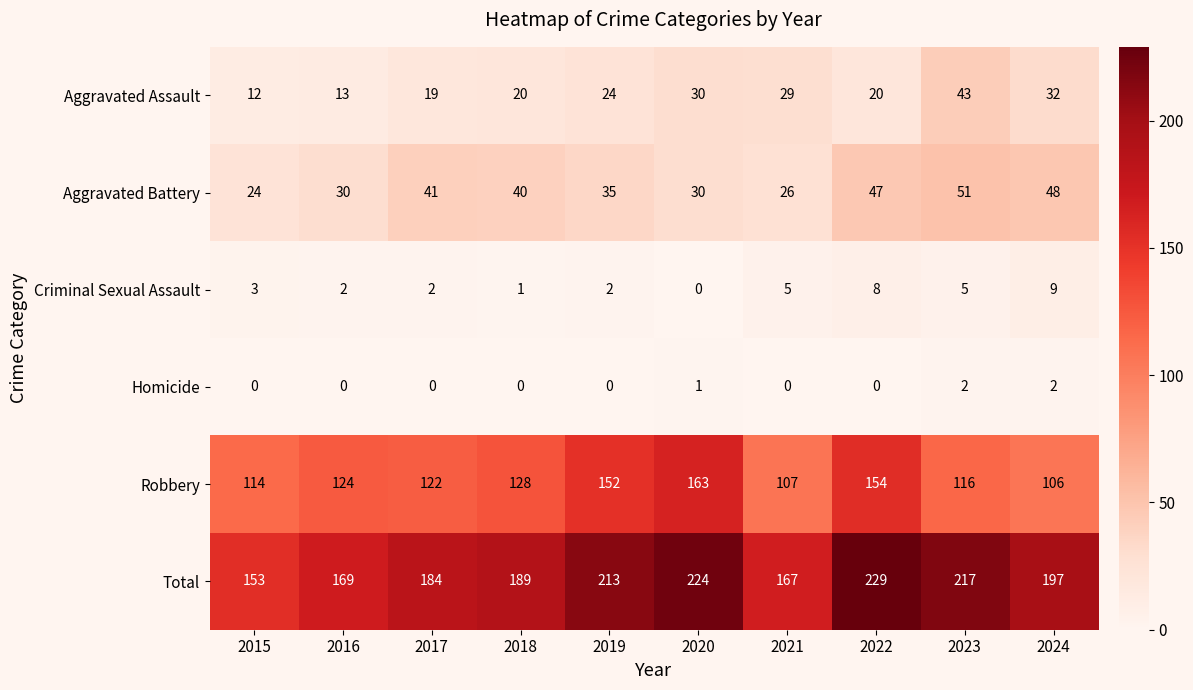

Between 2017 and 2024, which series saw the biggest shift?

Robbery